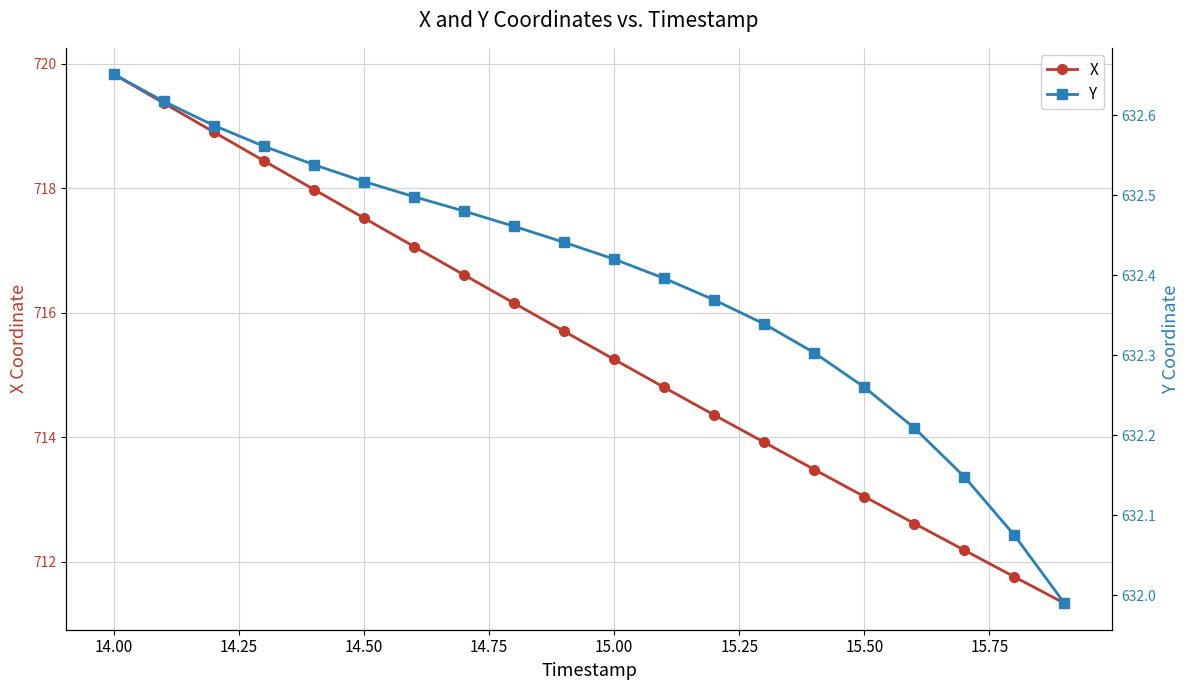

True or false: X has more than 2 points higher than both neighbors.

False